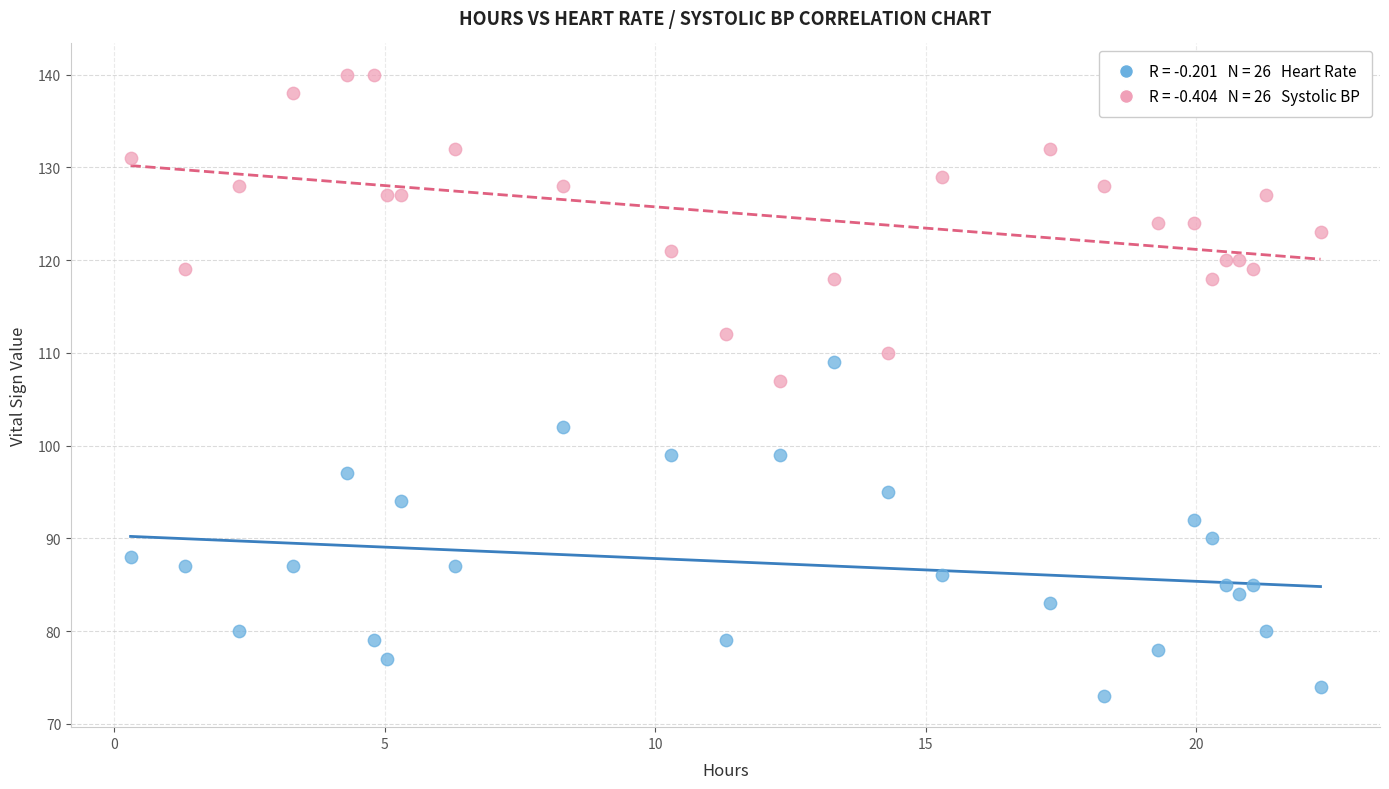

Across all series, what Y value is closest to 106?

107